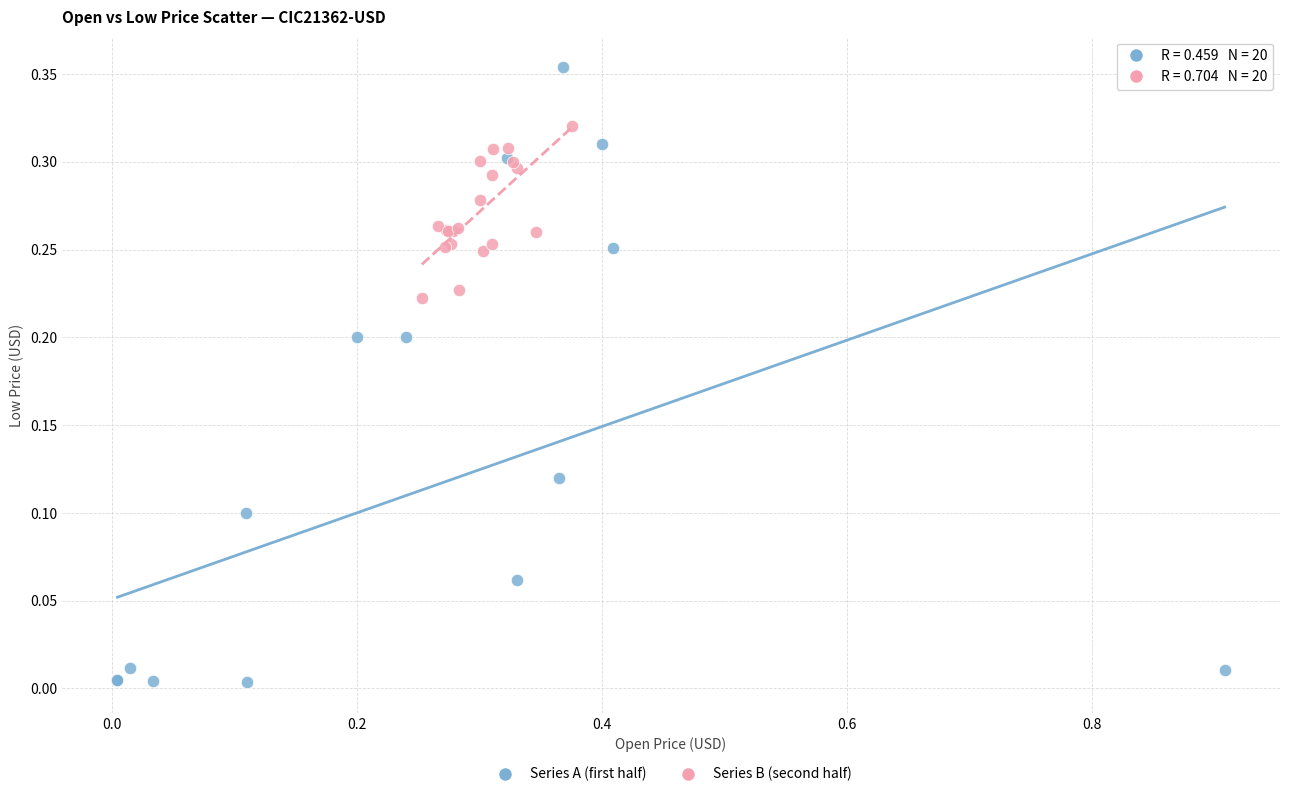

Which series contains the lowest Y value?

Series A (first half)